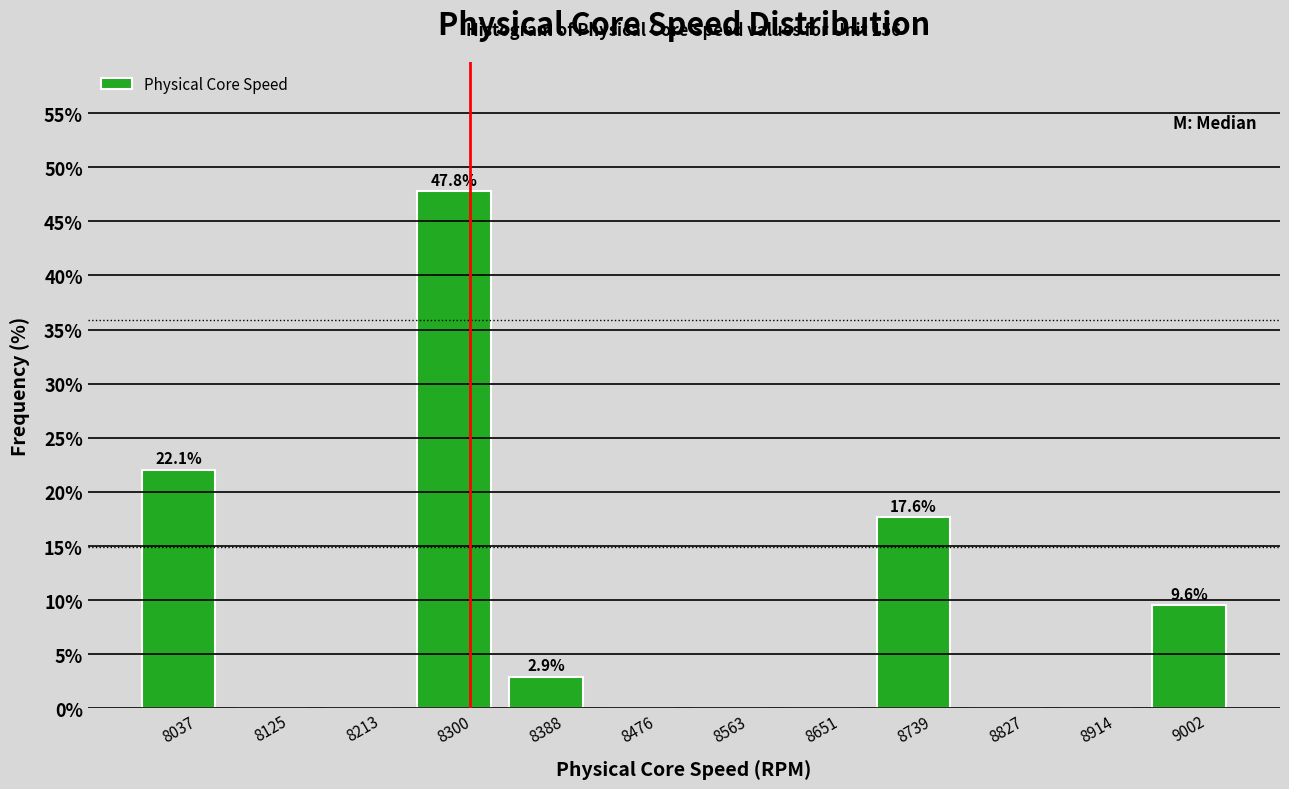

Which range on the x-axis has the tallest bar?

8260 to 8340